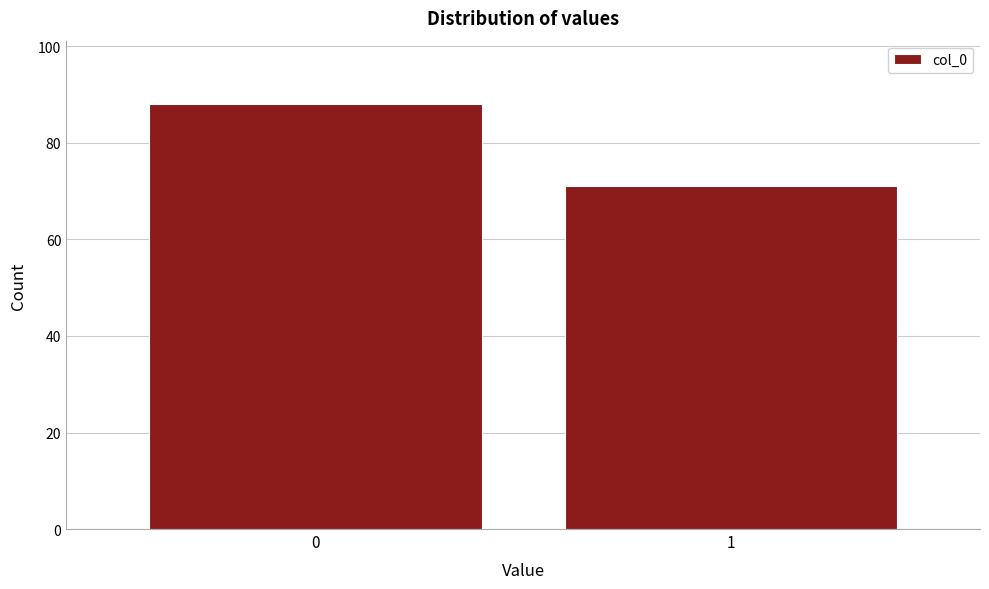

Reading right to left, list all the values displayed in this chart.

71	88